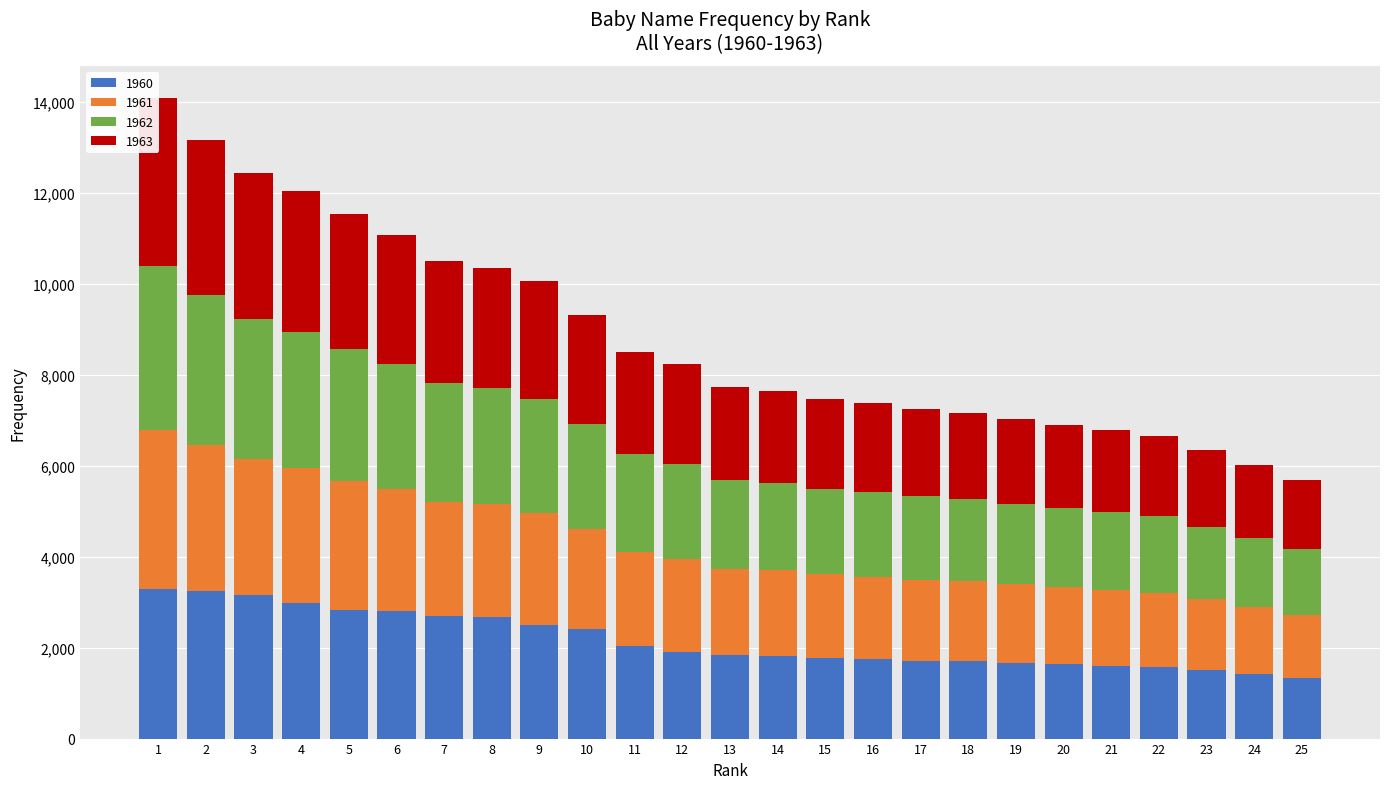

What are all the series names shown in the legend?

1960, 1961, 1962, 1963